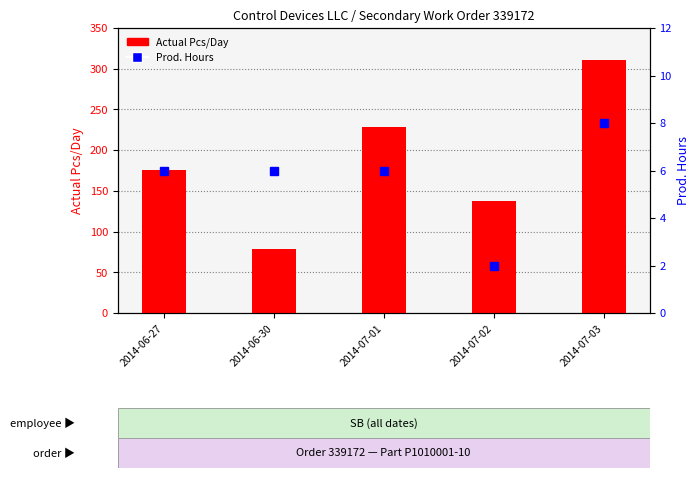

The Prod. Hours series shows 3 at 2014-06-30. True or false?

False